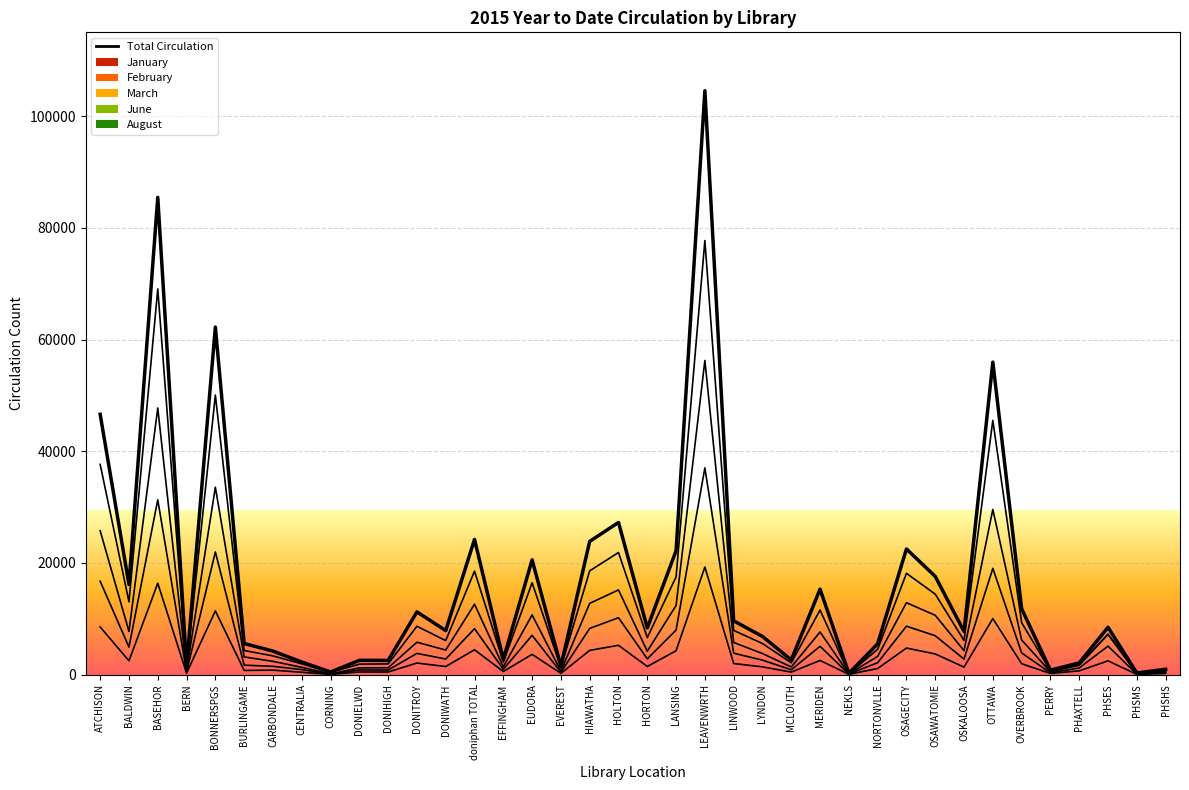

Approximately how many times larger is the value at HIAWATHA compared to OSAWATOMIE?

1.4